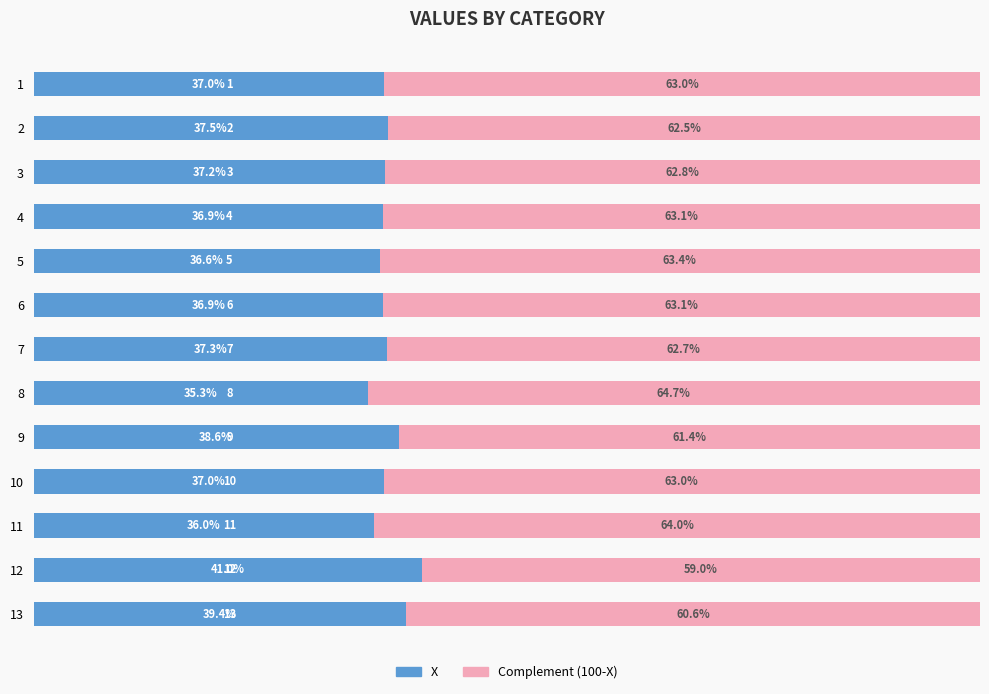

What are all the series names shown in the legend?

X, Complement (100-X)